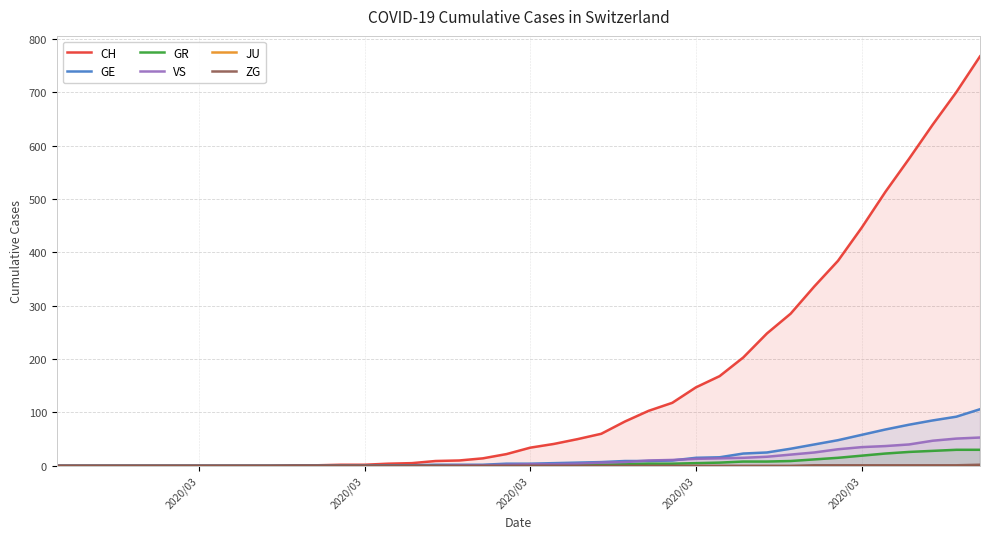

Reading left to right, list all the values displayed in this chart.

CH: 0	0	0	0	0	0	0	0	0	0	1	1	2	2	4	5	9	10	14	22	34	41	50	60	83	103	118	147	168	203	248	285	336	384	446	513	575	639	700	767
GE: 0	0	0	0	0	0	0	0	0	0	0	0	0	0	1	1	2	2	2	4	4	5	6	7	9	9	10	15	16	23	25	32	40	48	58	68	77	85	92	106
GR: 0	0	0	0	0	0	0	0	0	0	0	0	0	0	0	0	0	0	0	0	1	1	1	2	3	4	4	5	6	8	8	9	12	15	19	23	26	28	30	30
VS: 0	0	0	0	0	0	0	0	0	0	0	0	0	0	0	0	0	1	1	2	3	3	4	6	7	10	11	13	14	15	17	21	25	31	35	37	40	47	51	53
JU: 0	0	0	0	0	0	0	0	0	0	0	0	0	0	0	0	0	0	0	0	0	0	0	0	0	0	0	0	0	0	0	0	0	0	0	0	0	0	0	0
ZG: 0	0	0	0	0	0	0	0	0	0	0	0	0	0	0	0	0	0	0	0	0	0	0	0	0	0	0	0	0	0	0	0	1	1	1	1	1	1	1	2